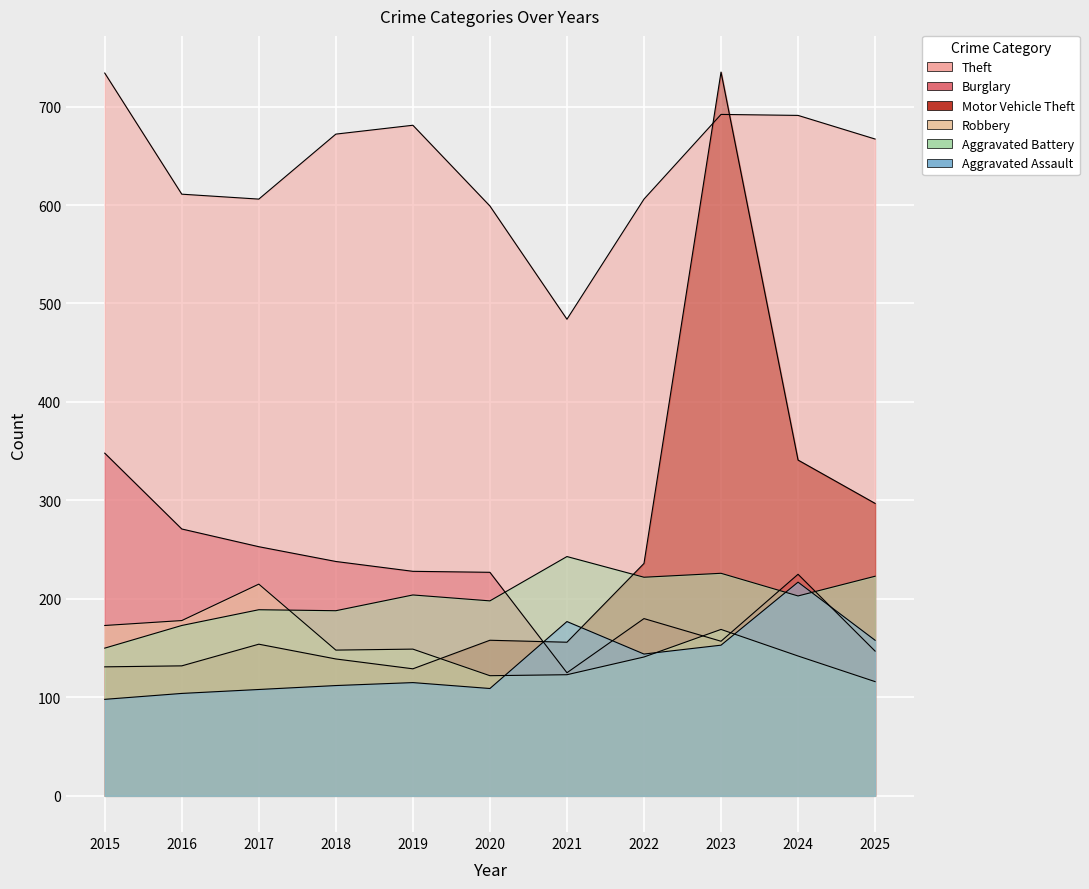

Which series changed the most between 2015 and 2018?

Burglary